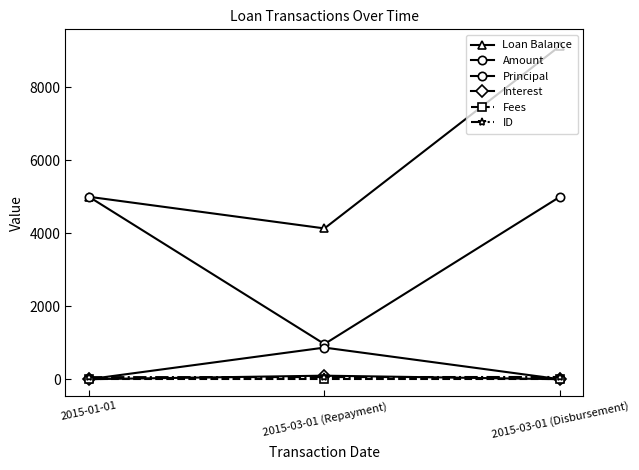

What is the label of the 1st point from the right?

2015-03-01 (Disbursement)